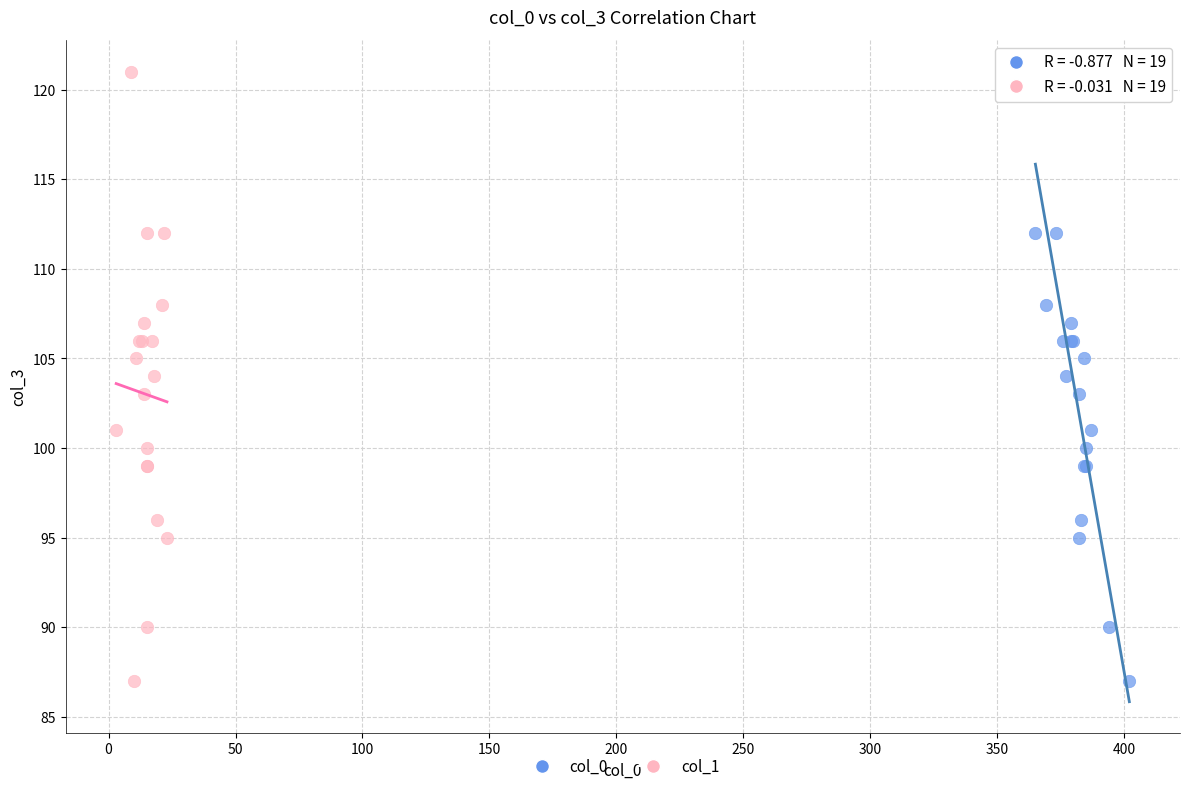

What are all the series names shown in the legend?

col_0, col_1